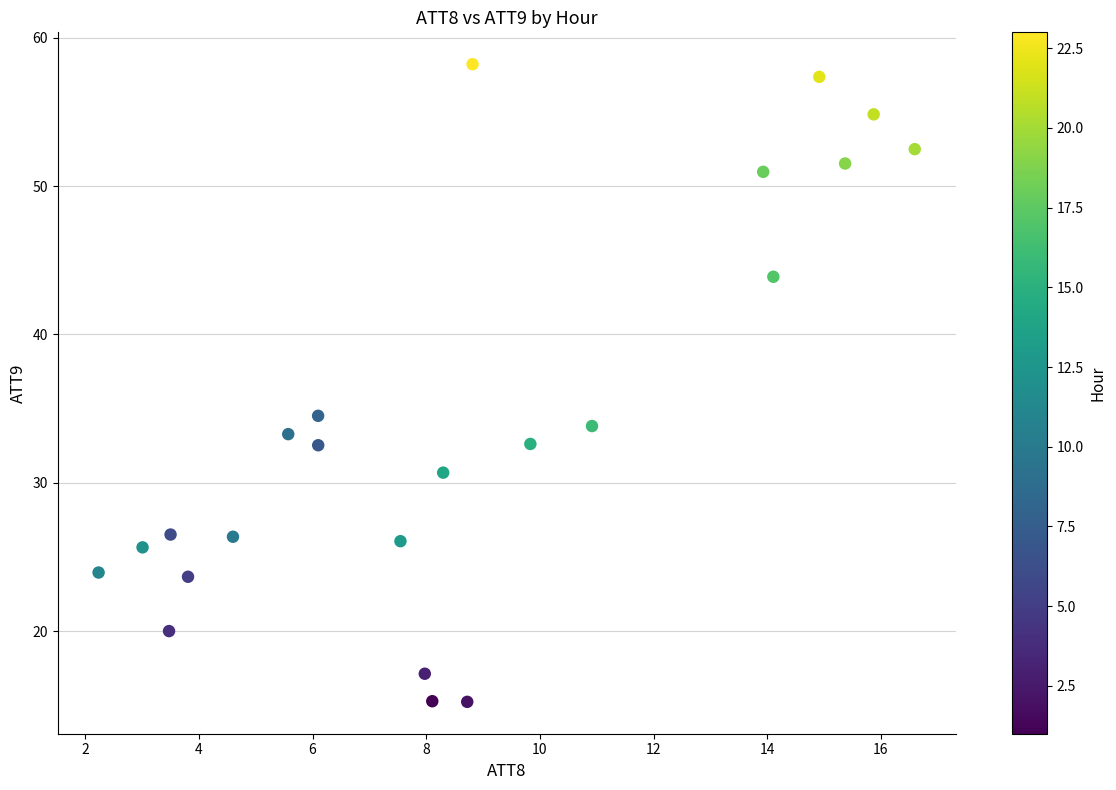

What Y value in the scatter plot is closest to 36?

34.5